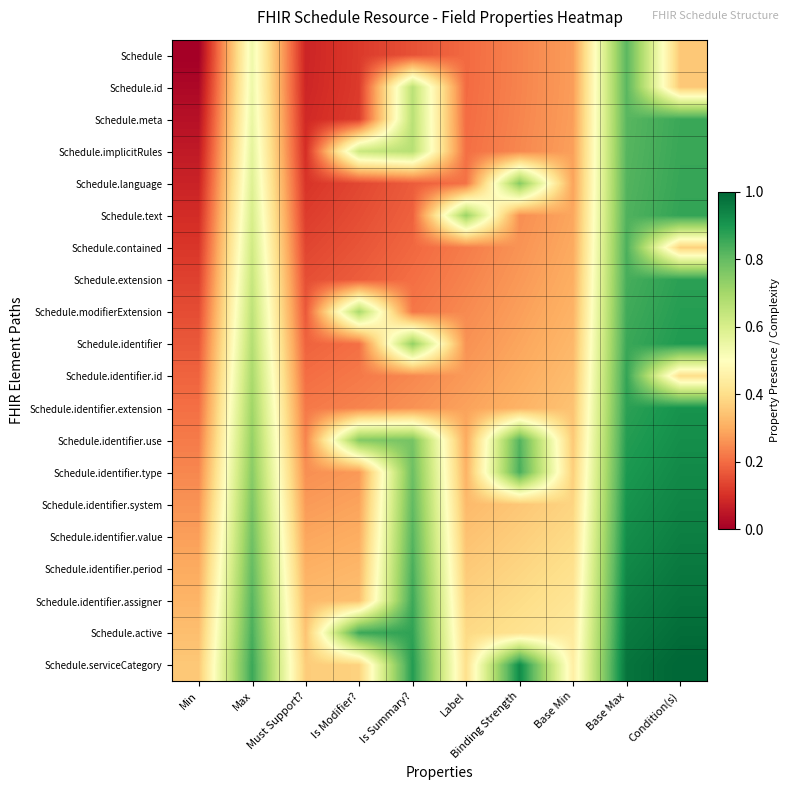

Reading right to left, extract all data points from this chart.

Schedule: Condition(s)=0.4	Base Max=0.8	Base Min=0.3	Binding Strength=0.2	Label=0.2	Is Summary?=0.2	Is Modifier?=0.1	Must Support?=0.1	Max=0.5	Min=0.0
Schedule.id: Condition(s)=0.4	Base Max=0.8	Base Min=0.3	Binding Strength=0.2	Label=0.2	Is Summary?=0.7	Is Modifier?=0.1	Must Support?=0.1	Max=0.5	Min=0.0
Schedule.meta: Condition(s)=0.9	Base Max=0.8	Base Min=0.3	Binding Strength=0.2	Label=0.2	Is Summary?=0.7	Is Modifier?=0.1	Must Support?=0.1	Max=0.6	Min=0.0
Schedule.implicitRules: Condition(s)=0.9	Base Max=0.8	Base Min=0.3	Binding Strength=0.2	Label=0.2	Is Summary?=0.7	Is Modifier?=0.6	Must Support?=0.1	Max=0.6	Min=0.1
Schedule.language: Condition(s)=0.9	Base Max=0.8	Base Min=0.3	Binding Strength=0.7	Label=0.2	Is Summary?=0.2	Is Modifier?=0.1	Must Support?=0.1	Max=0.6	Min=0.1
Schedule.text: Condition(s)=0.9	Base Max=0.8	Base Min=0.3	Binding Strength=0.3	Label=0.7	Is Summary?=0.2	Is Modifier?=0.2	Must Support?=0.1	Max=0.6	Min=0.1
Schedule.contained: Condition(s)=0.4	Base Max=0.8	Base Min=0.3	Binding Strength=0.3	Label=0.2	Is Summary?=0.2	Is Modifier?=0.2	Must Support?=0.1	Max=0.6	Min=0.1
Schedule.extension: Condition(s)=0.9	Base Max=0.8	Base Min=0.3	Binding Strength=0.3	Label=0.2	Is Summary?=0.2	Is Modifier?=0.2	Must Support?=0.2	Max=0.6	Min=0.1
Schedule.modifierExtension: Condition(s)=0.9	Base Max=0.8	Base Min=0.3	Binding Strength=0.3	Label=0.2	Is Summary?=0.2	Is Modifier?=0.7	Must Support?=0.2	Max=0.7	Min=0.1
Schedule.identifier: Condition(s)=0.9	Base Max=0.9	Base Min=0.3	Binding Strength=0.3	Label=0.3	Is Summary?=0.7	Is Modifier?=0.2	Must Support?=0.2	Max=0.7	Min=0.2
Schedule.identifier.id: Condition(s)=0.4	Base Max=0.9	Base Min=0.3	Binding Strength=0.3	Label=0.3	Is Summary?=0.2	Is Modifier?=0.2	Must Support?=0.2	Max=0.7	Min=0.2
Schedule.identifier.extension: Condition(s)=0.9	Base Max=0.9	Base Min=0.3	Binding Strength=0.3	Label=0.3	Is Summary?=0.3	Is Modifier?=0.2	Must Support?=0.2	Max=0.7	Min=0.2
Schedule.identifier.use: Condition(s)=0.9	Base Max=0.9	Base Min=0.4	Binding Strength=0.8	Label=0.3	Is Summary?=0.8	Is Modifier?=0.8	Must Support?=0.2	Max=0.7	Min=0.2
Schedule.identifier.type: Condition(s)=0.9	Base Max=0.9	Base Min=0.4	Binding Strength=0.8	Label=0.3	Is Summary?=0.8	Is Modifier?=0.3	Must Support?=0.3	Max=0.7	Min=0.2
Schedule.identifier.system: Condition(s)=0.9	Base Max=0.9	Base Min=0.4	Binding Strength=0.4	Label=0.3	Is Summary?=0.8	Is Modifier?=0.3	Must Support?=0.3	Max=0.8	Min=0.3
Schedule.identifier.value: Condition(s)=1.0	Base Max=0.9	Base Min=0.4	Binding Strength=0.4	Label=0.3	Is Summary?=0.8	Is Modifier?=0.3	Must Support?=0.3	Max=0.8	Min=0.3
Schedule.identifier.period: Condition(s)=1.0	Base Max=0.9	Base Min=0.4	Binding Strength=0.4	Label=0.4	Is Summary?=0.8	Is Modifier?=0.3	Must Support?=0.3	Max=0.8	Min=0.3
Schedule.identifier.assigner: Condition(s)=1.0	Base Max=0.9	Base Min=0.4	Binding Strength=0.4	Label=0.4	Is Summary?=0.9	Is Modifier?=0.3	Must Support?=0.3	Max=0.8	Min=0.3
Schedule.active: Condition(s)=1.0	Base Max=1.0	Base Min=0.4	Binding Strength=0.4	Label=0.4	Is Summary?=0.9	Is Modifier?=0.9	Must Support?=0.3	Max=0.8	Min=0.3
Schedule.serviceCategory: Condition(s)=1.0	Base Max=1.0	Base Min=0.4	Binding Strength=0.9	Label=0.4	Is Summary?=0.9	Is Modifier?=0.4	Must Support?=0.4	Max=0.9	Min=0.4